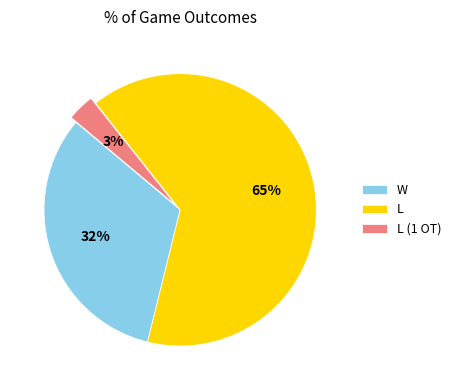

Is the sum of W and L (1 OT) greater than half?

No